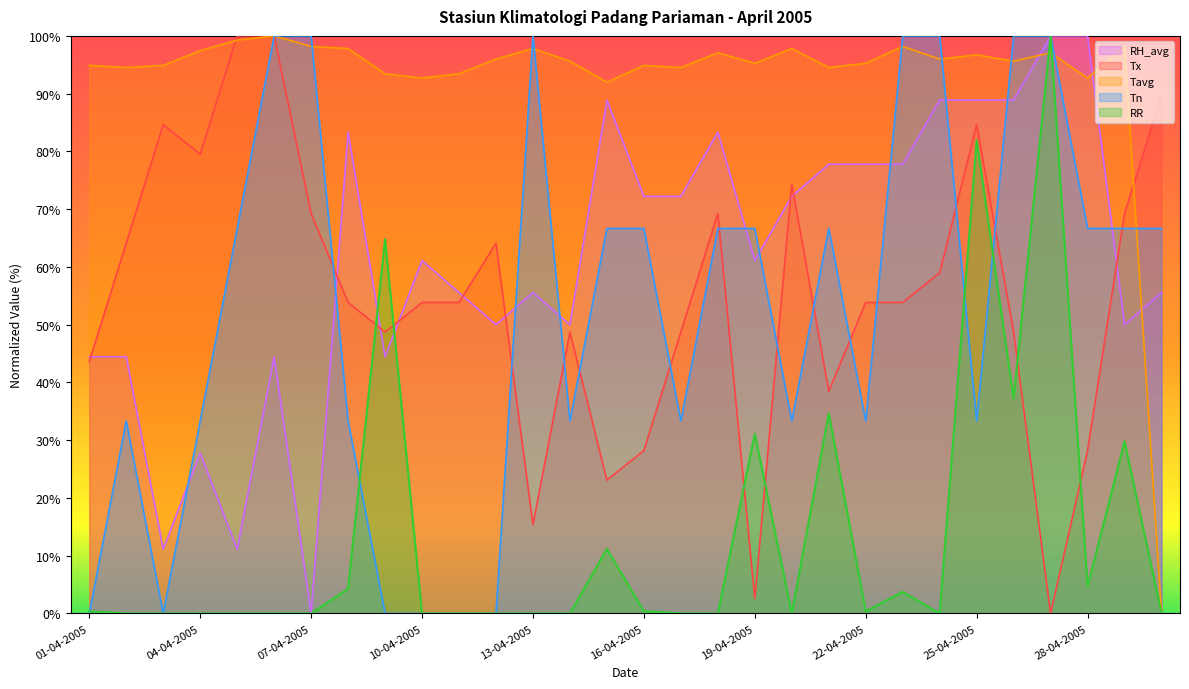

Is it true that Tn equals 66.7 at 29-04-2005?

True